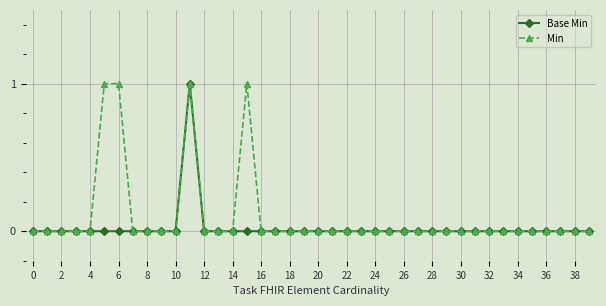

Count the number of data series in this chart.

2